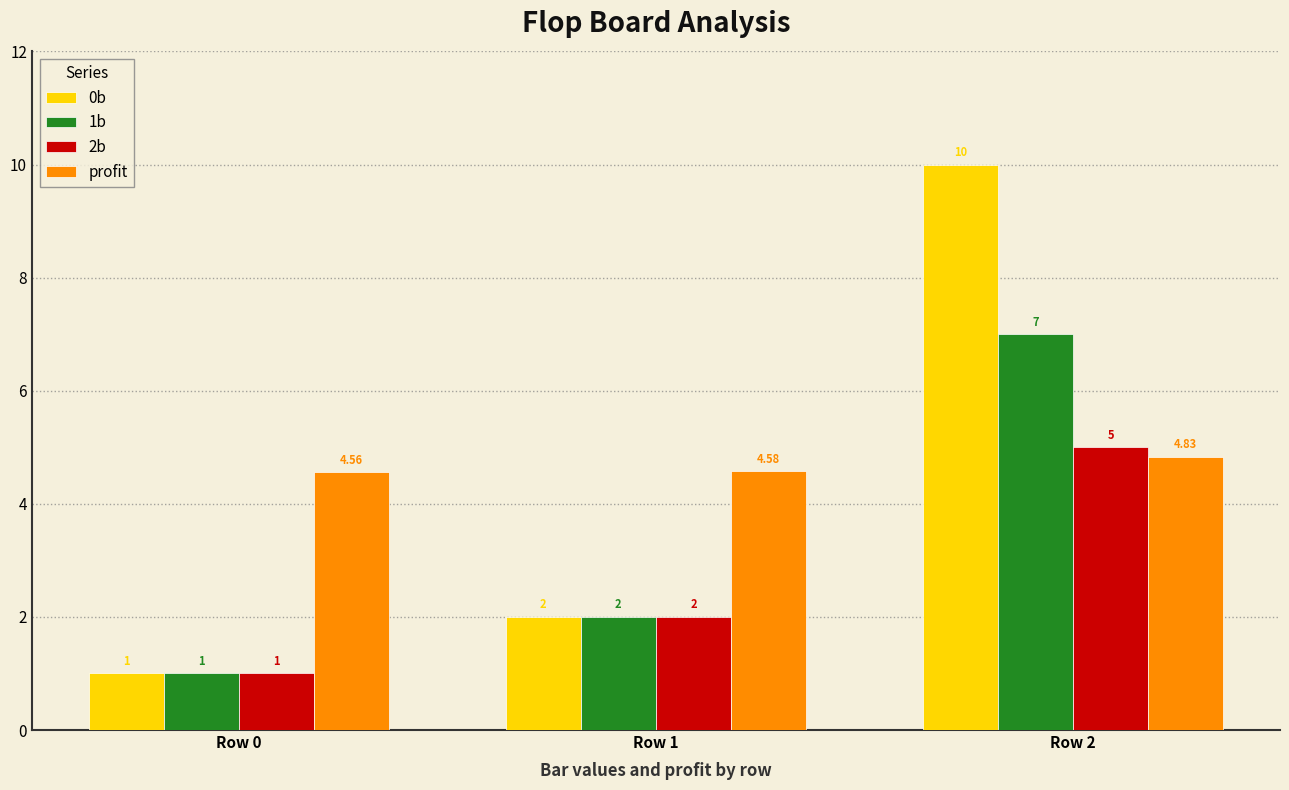

What is the difference between the maximum and second lowest values in the 2b series?

3.0